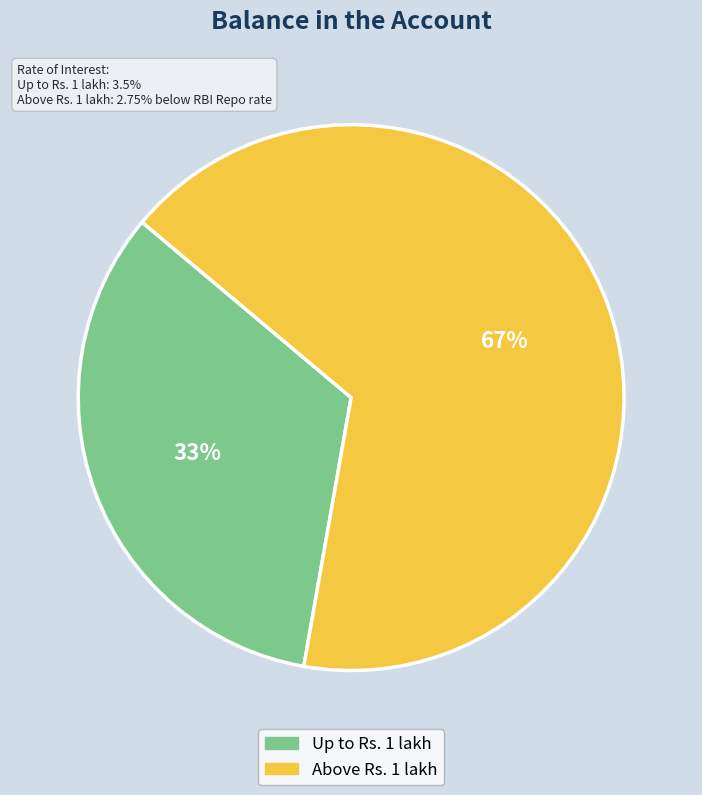

True or false: Up to Rs. 1 lakh accounts for 27% of the total.

False